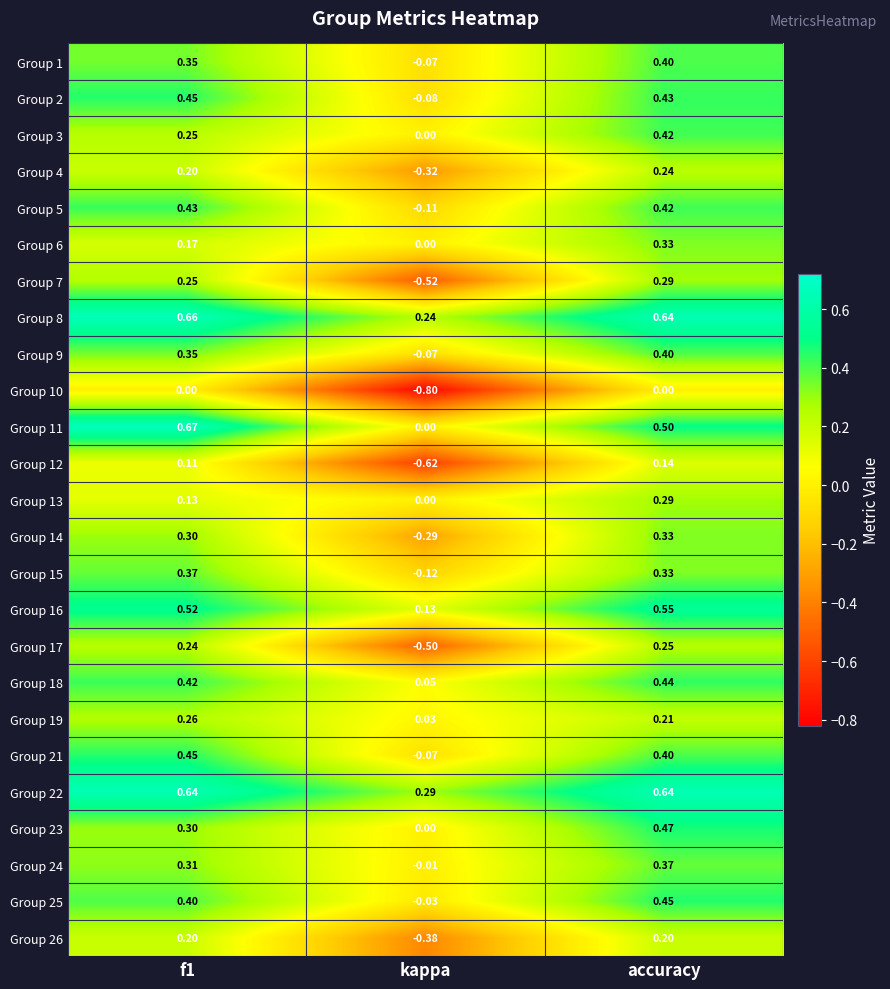

Which series has the largest range (max minus min)?

Group 7